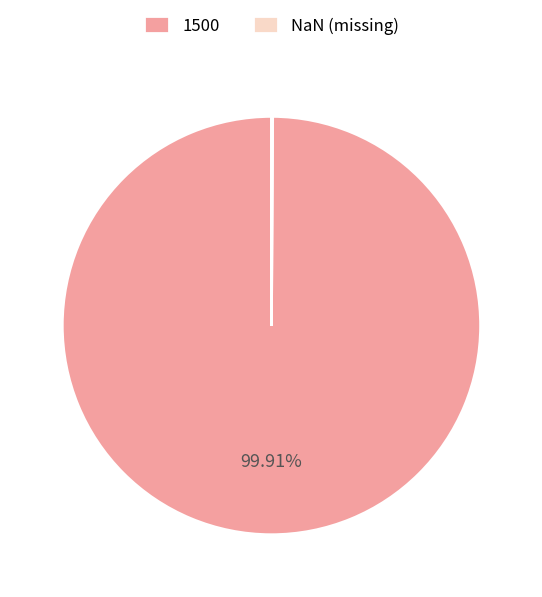

To the nearest percent, what is the average slice percentage?

50%